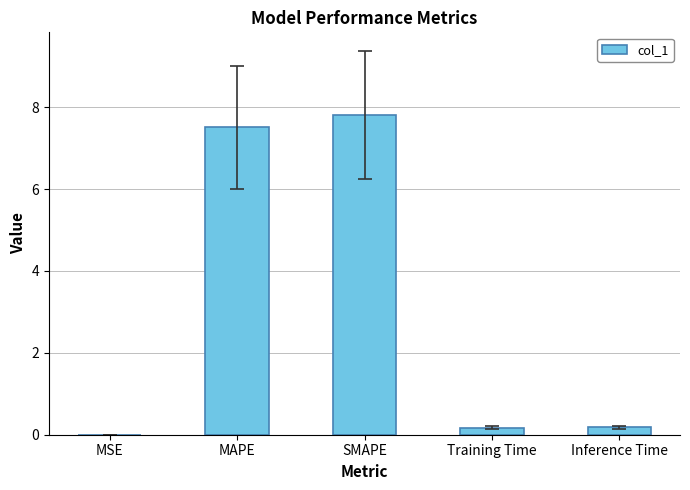

What is the approximate value at SMAPE?

7.8